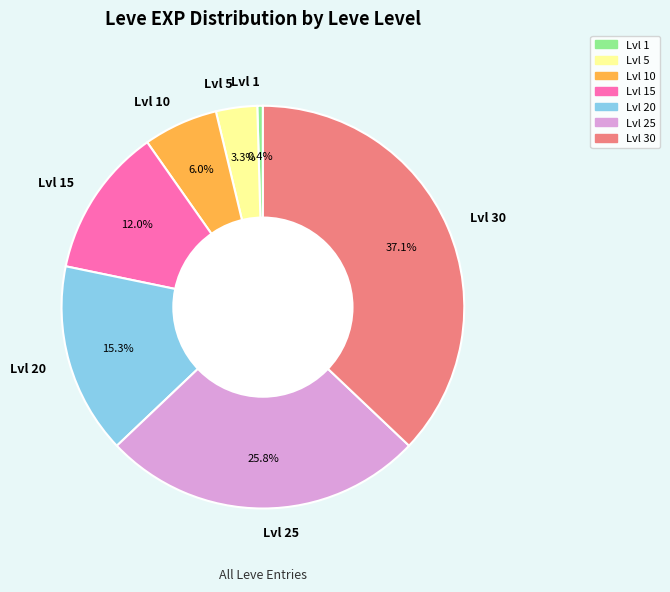

Which slice is the largest?

Lvl 30